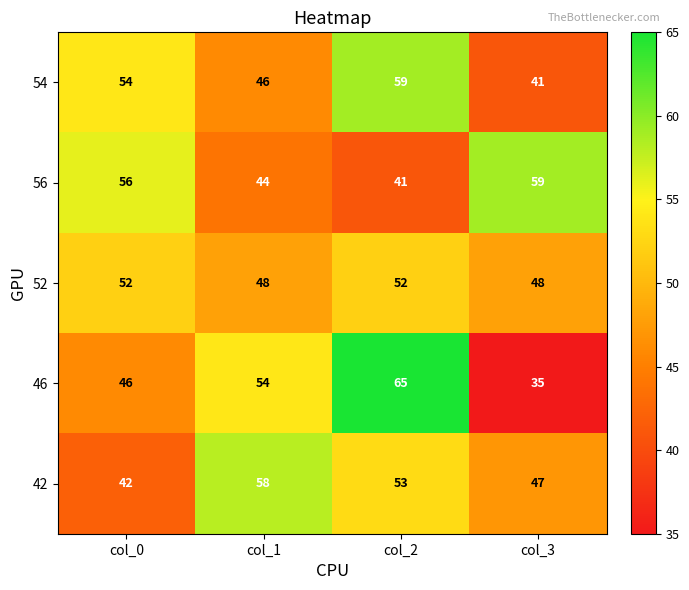

At which category is the sum across all series the highest?

col_2